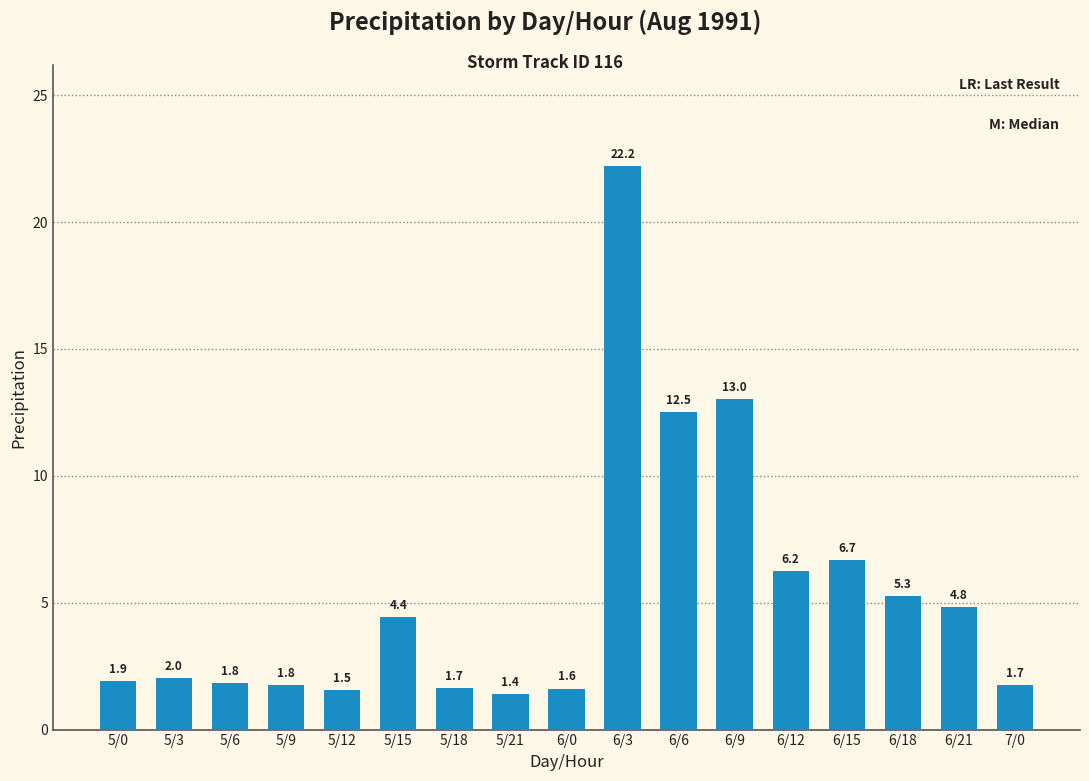

What is the label of the 17th bar from the right?

5/0